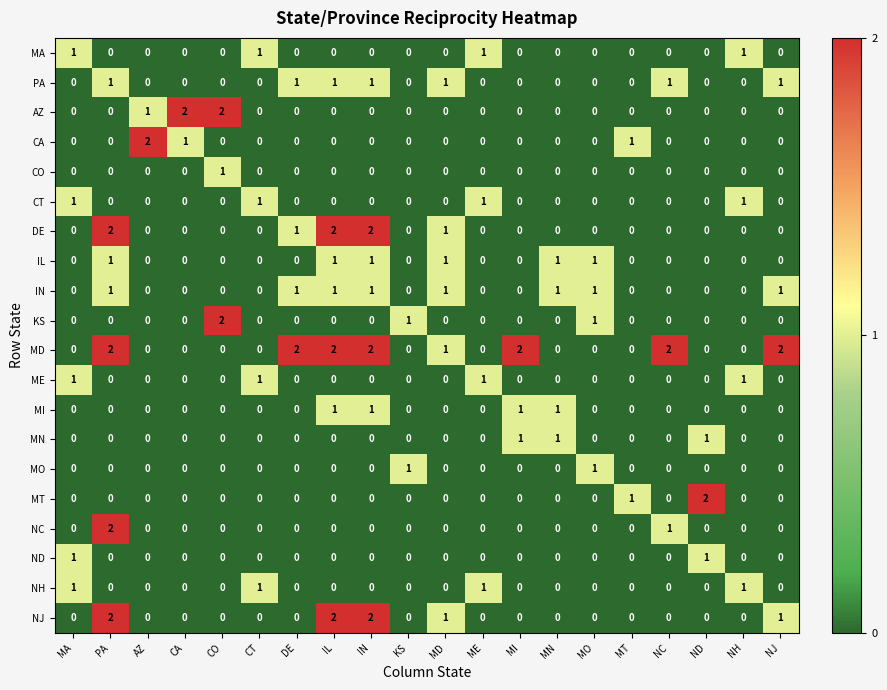

At which label is MT closest to 1?

MT